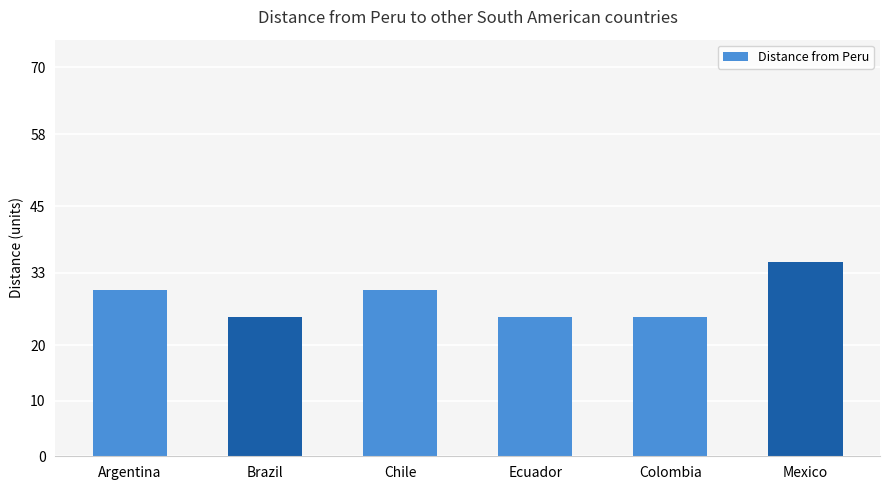

Which category has the highest value across all series?

Mexico